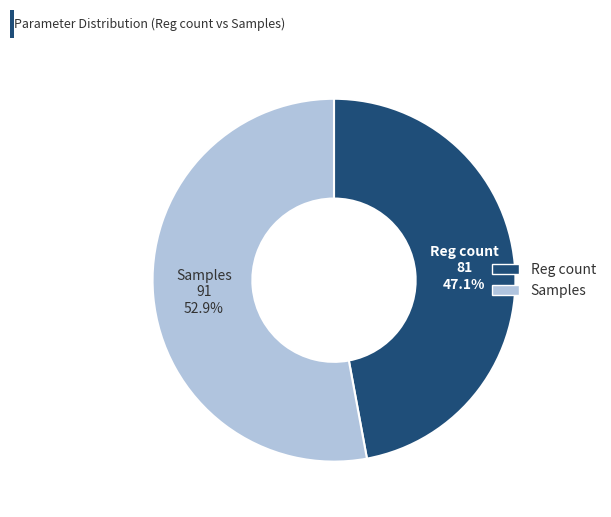

Combined, do Samples and Reg count account for over 50%?

Yes